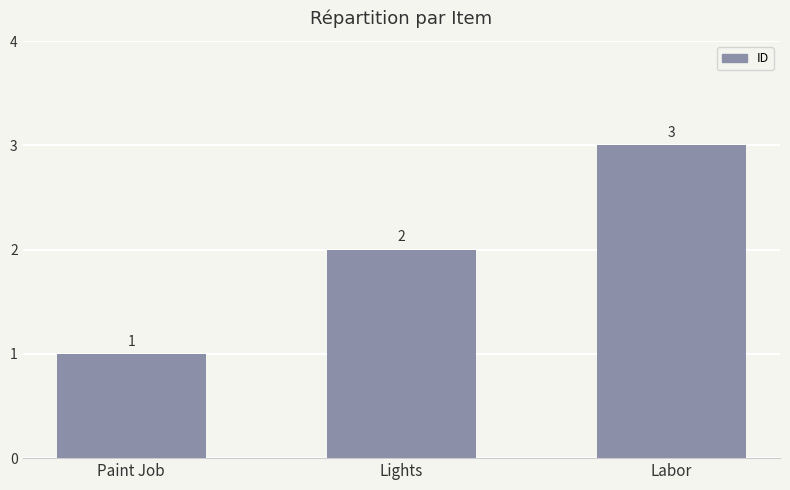

What is the maximum value shown in the chart?

3